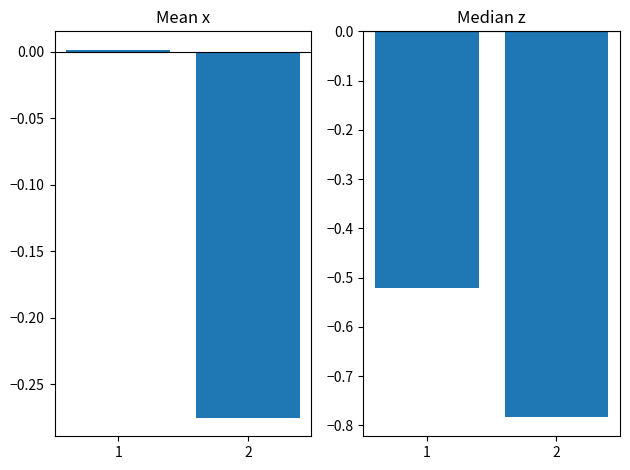

Which series has the largest range (max minus min)?

Mean x